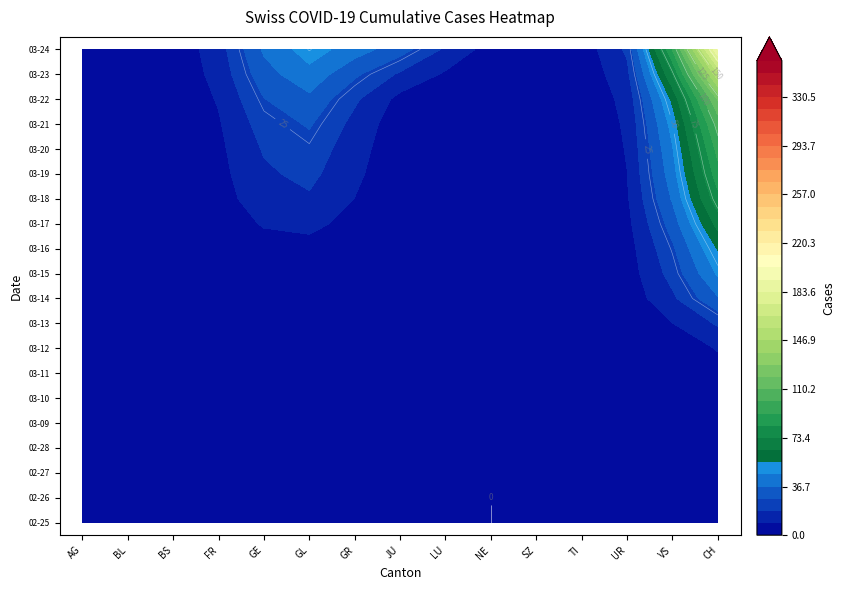

What is the average value of the 2020-03-12 series?

1